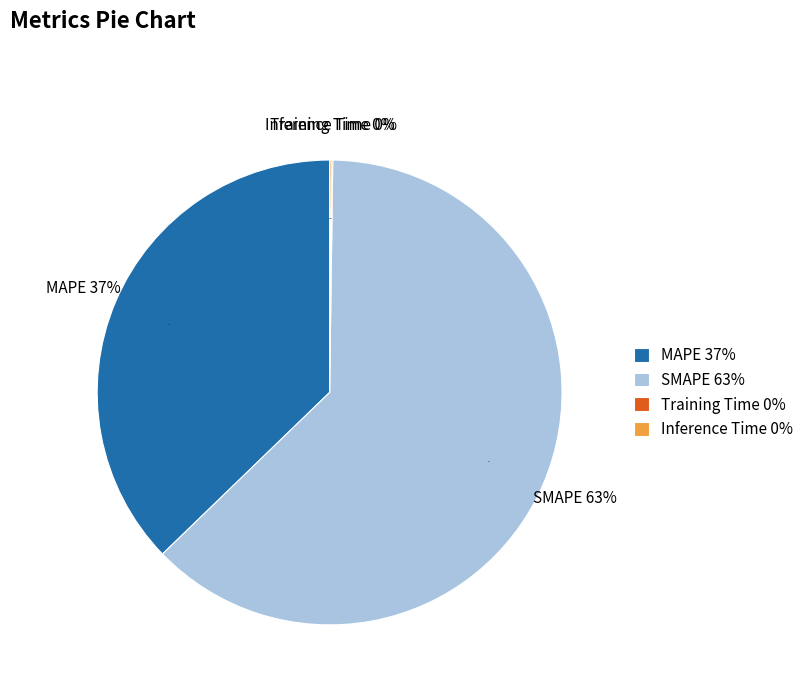

Which slice is the smallest?

Training Time